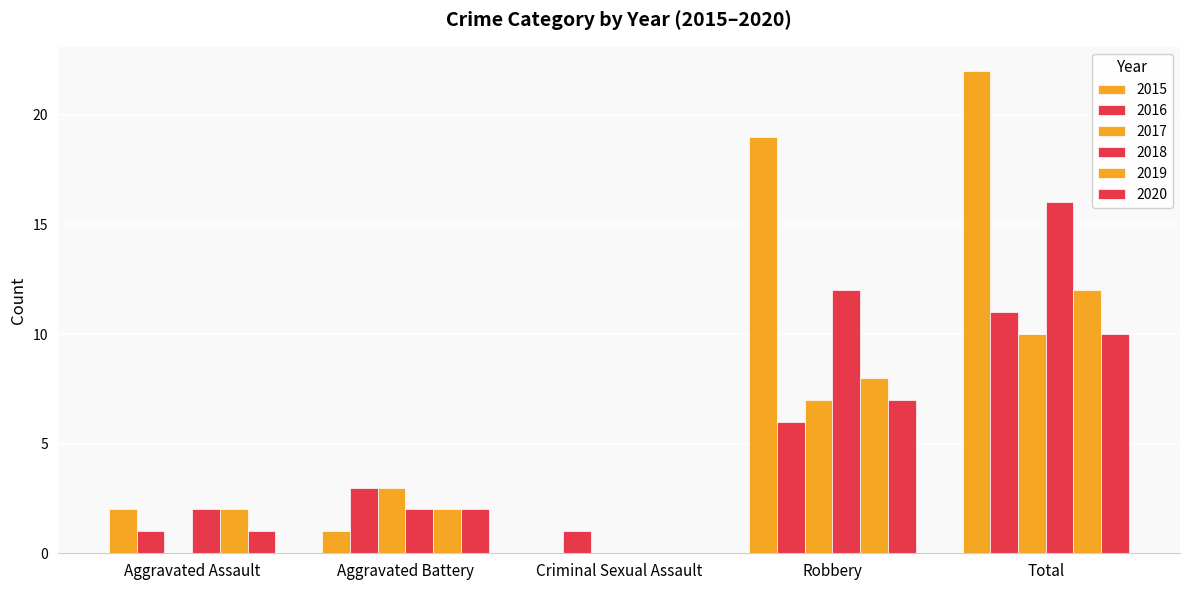

Is the value of 2016 at Total greater than the value of 2019 at Total?

No